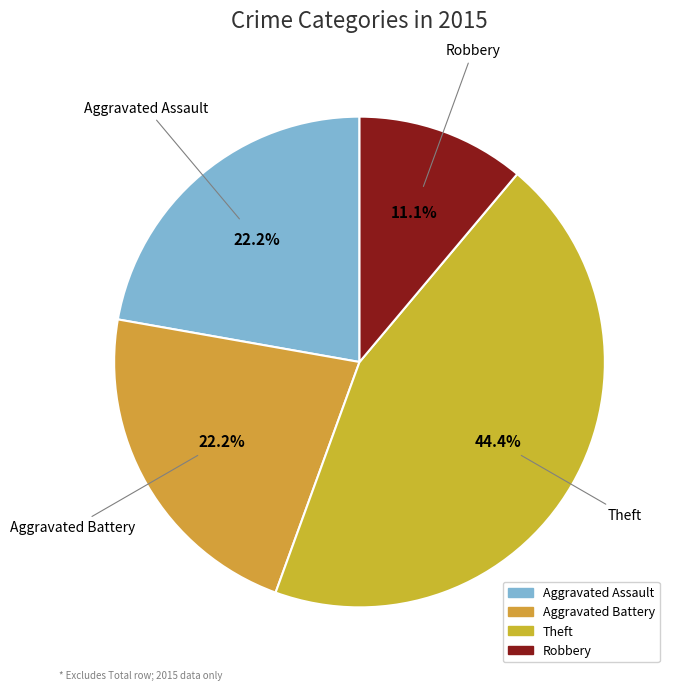

Is Robbery the majority of the pie?

No